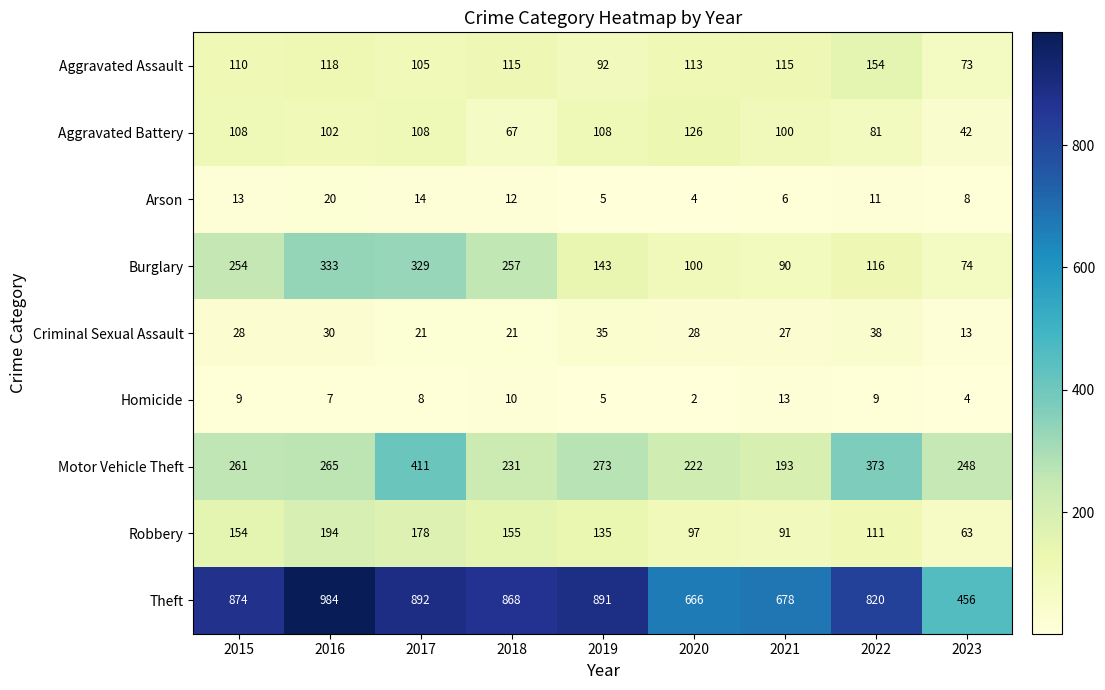

Is it true that Burglary equals 119 at 2016?

False